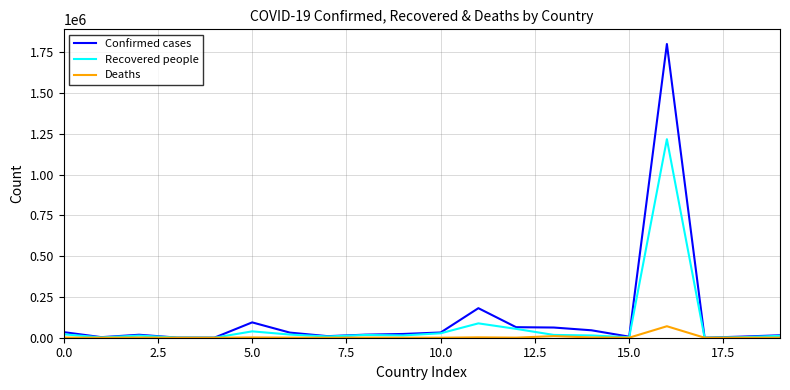

Which series has the widest spread of values?

Confirmed cases